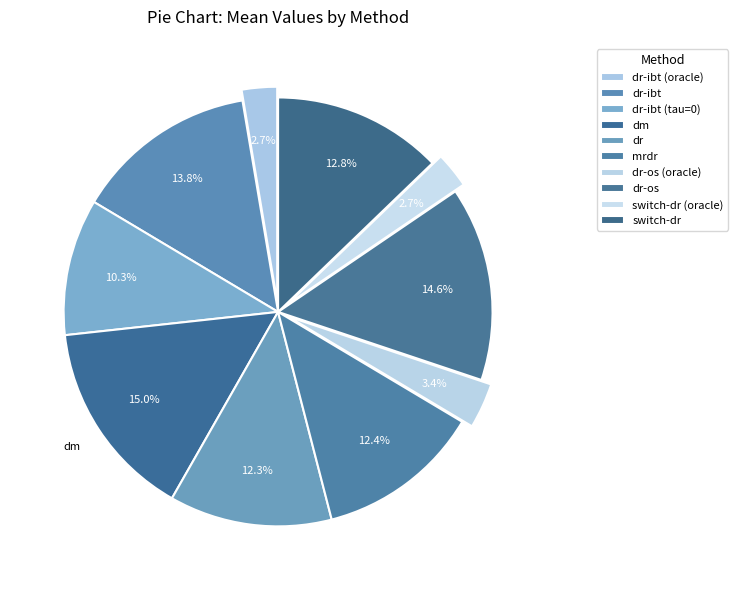

Is it true that switch-dr (oracle) is 3% of the pie?

True